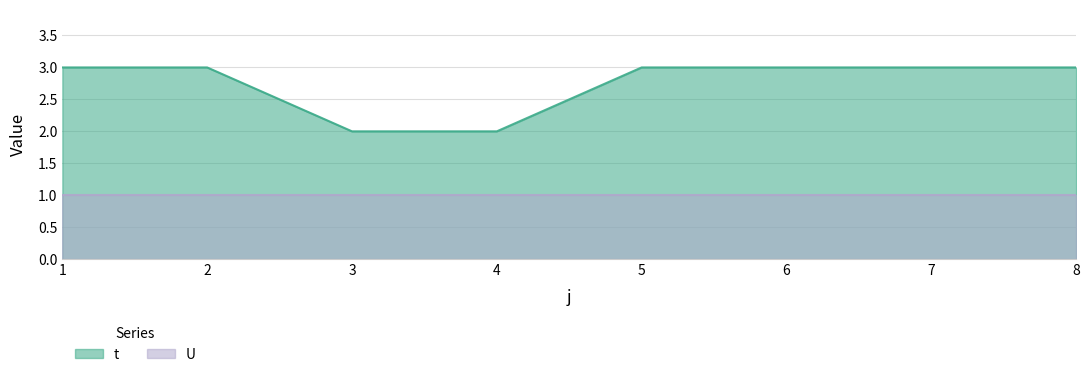

Which label corresponds to the smallest value in the chart?

3